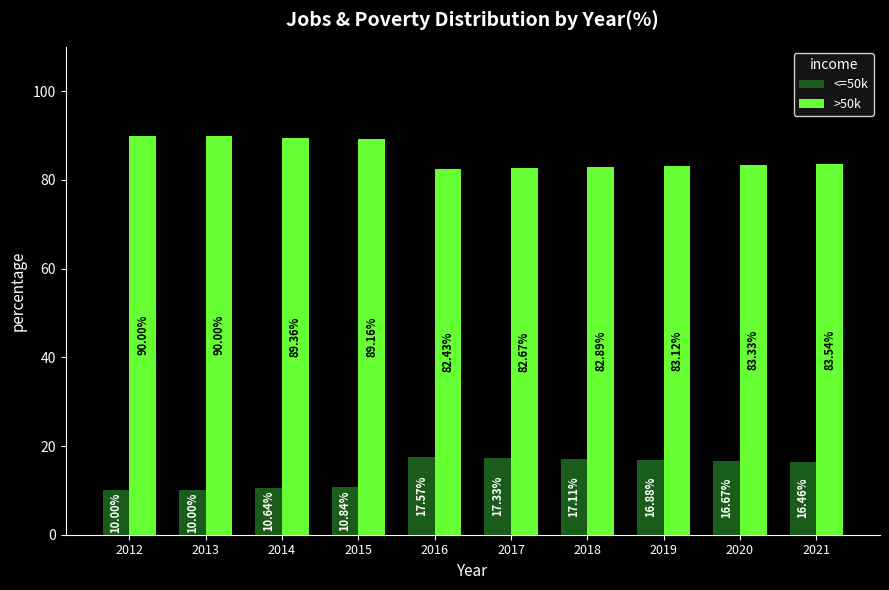

How many groups of bars are there?

10